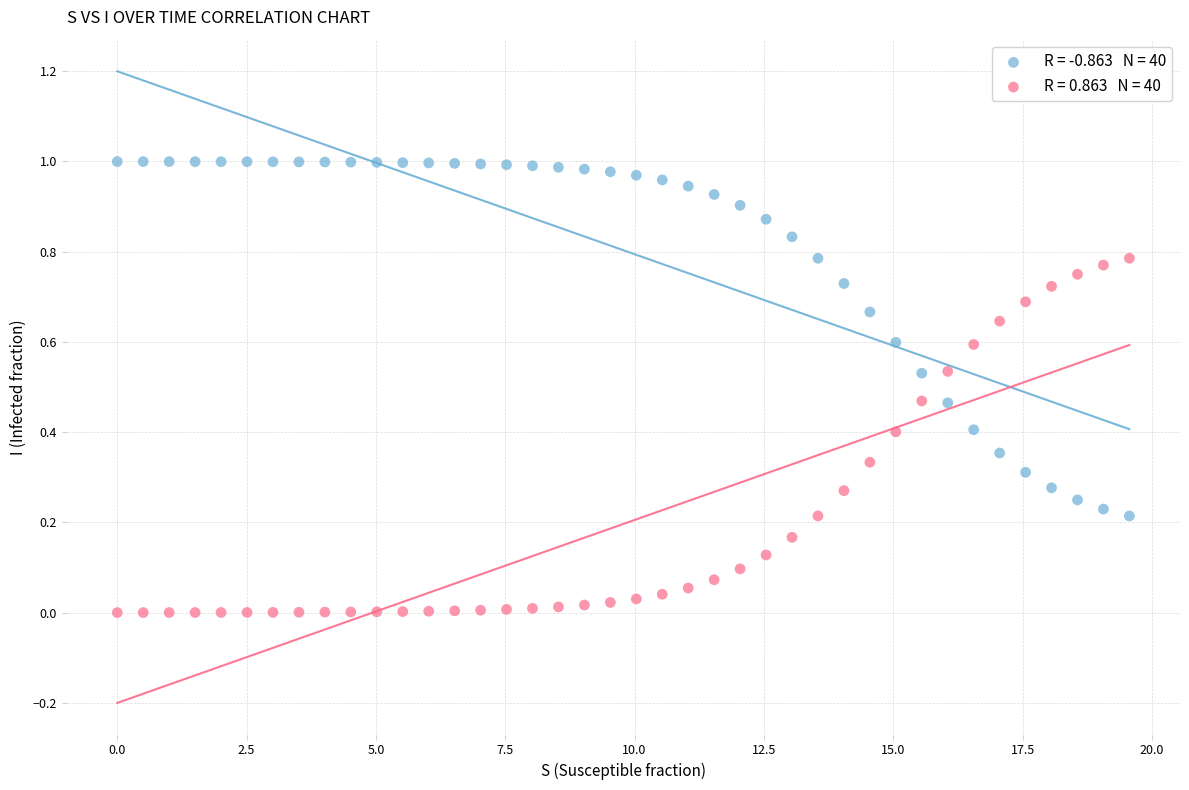

Across all data points, what is the range of X values (max minus min)?

19.6